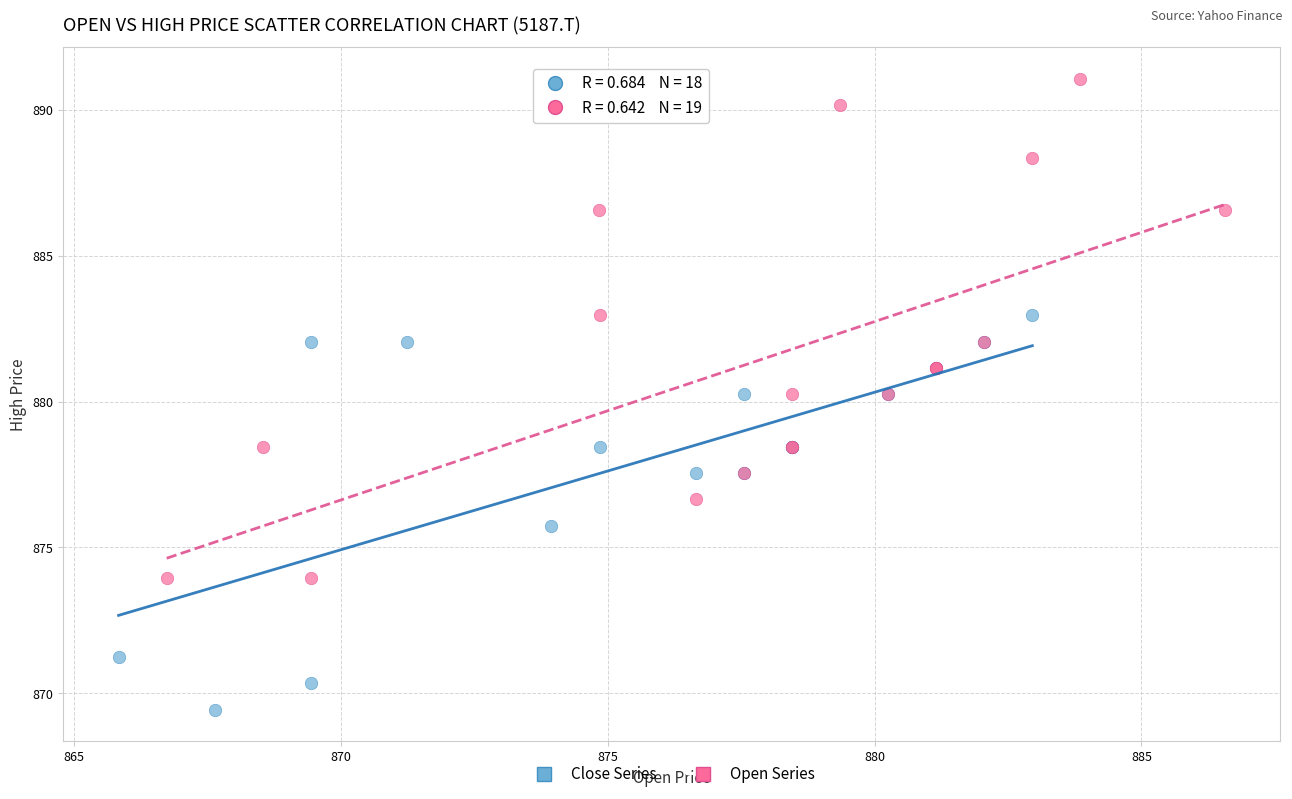

What are all the series names shown in the legend?

Close Series, Open Series